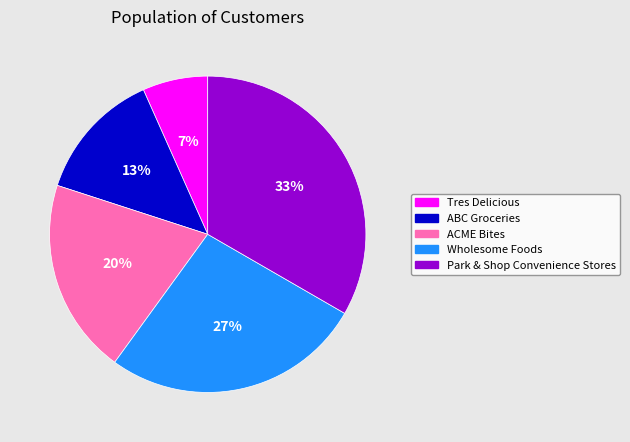

Which has a higher value, ABC Groceries or ACME Bites?

ACME Bites